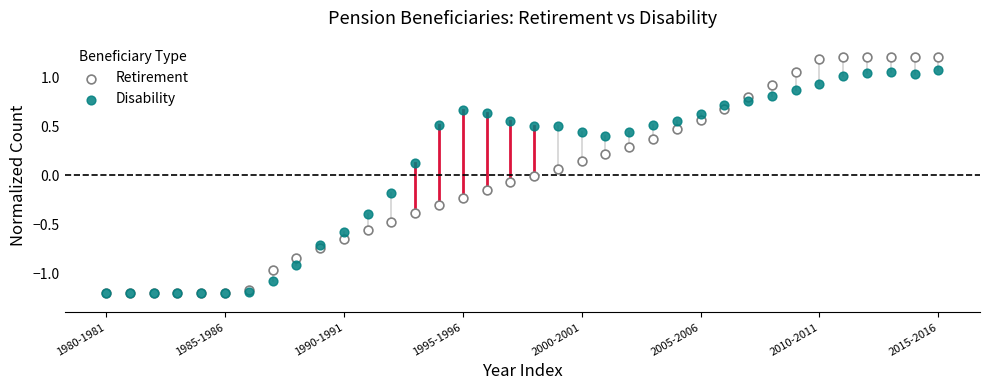

What are all the series names shown in the legend?

Retirement, Disability